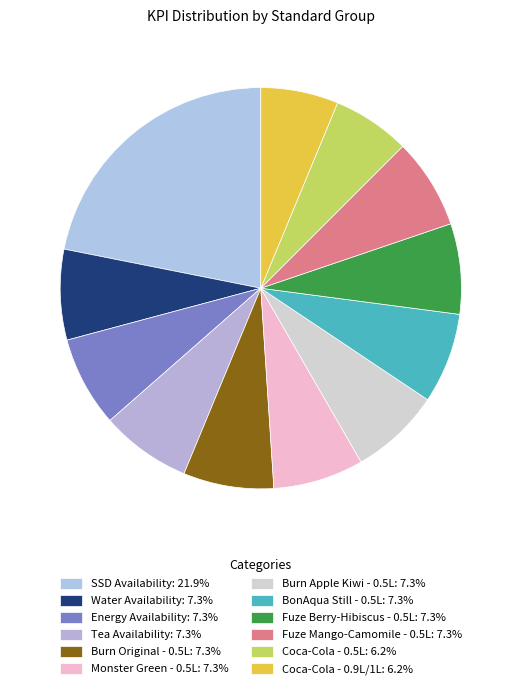

Does any single category account for the majority?

No